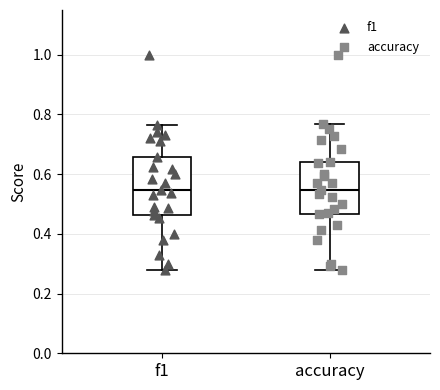

Reading left to right, read every box against the y-axis: the position of its median line, the range the box covers, and the ends of its whiskers. The values are not printed on the chart, so give them approximately, as read against the axis.

f1: median 0.54, box 0.46 to 0.66, whiskers 0.28 to 0.76
accuracy: median 0.54, box 0.46 to 0.64, whiskers 0.28 to 0.76